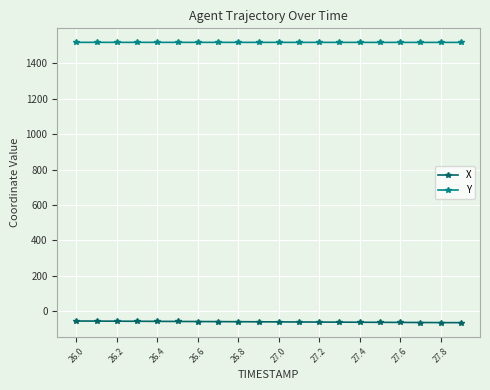

What is the greatest value displayed?

1518.2